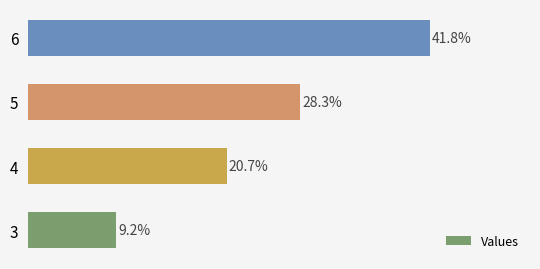

Are the bars horizontal?

Yes